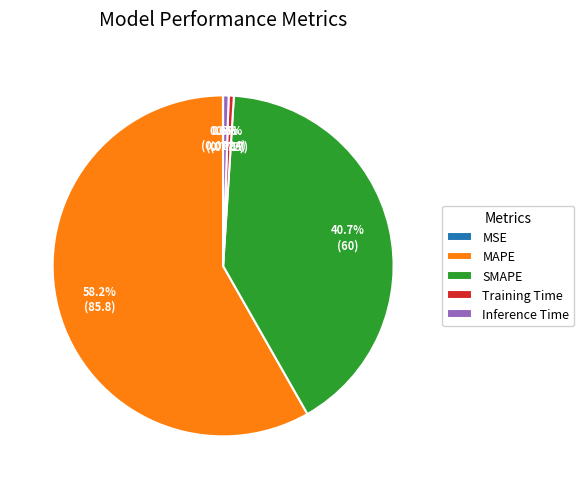

To the nearest percent, what is the combined percentage of SMAPE and MAPE?

99%